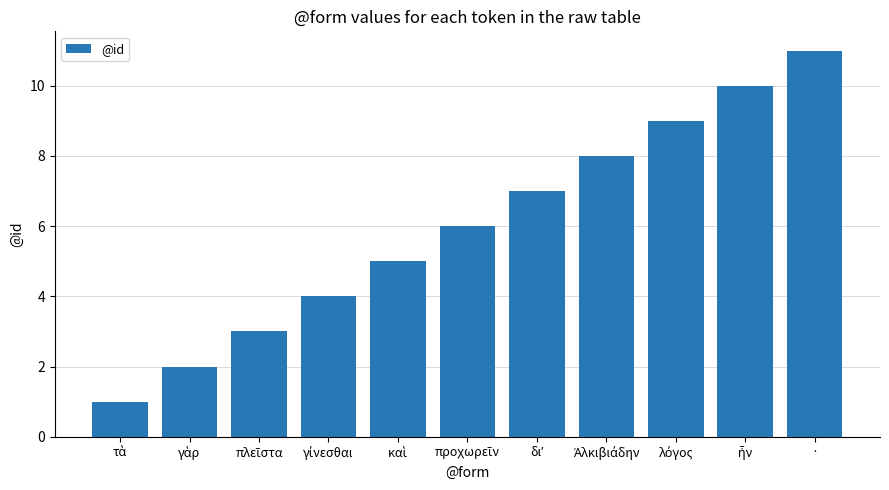

Are the bars grouped side by side (vs. stacked)?

No